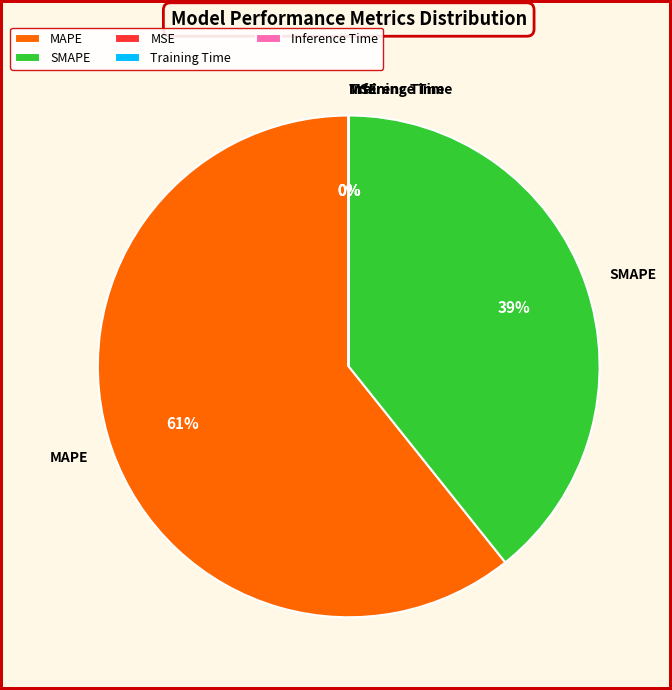

What is the largest slice in the pie chart?

MAPE